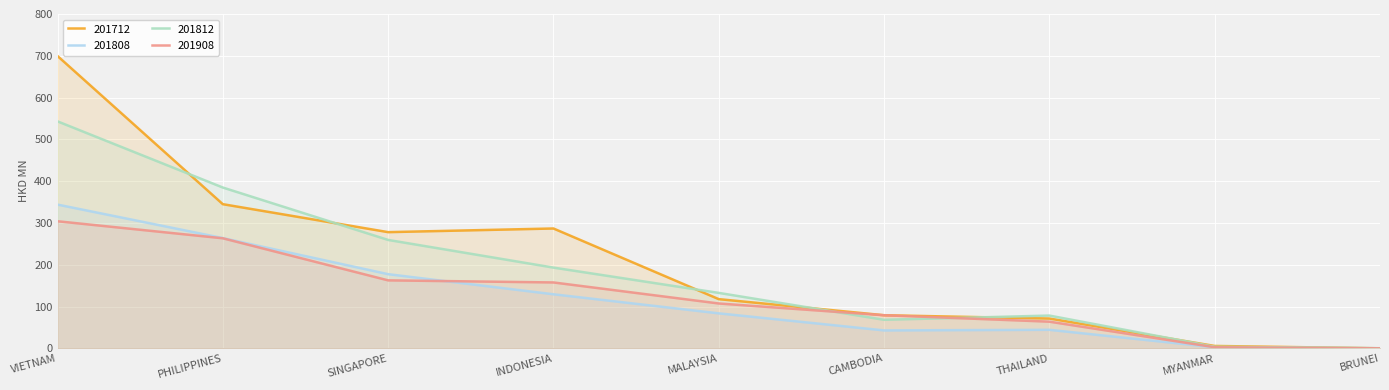

Which series has the largest range (max minus min)?

201712